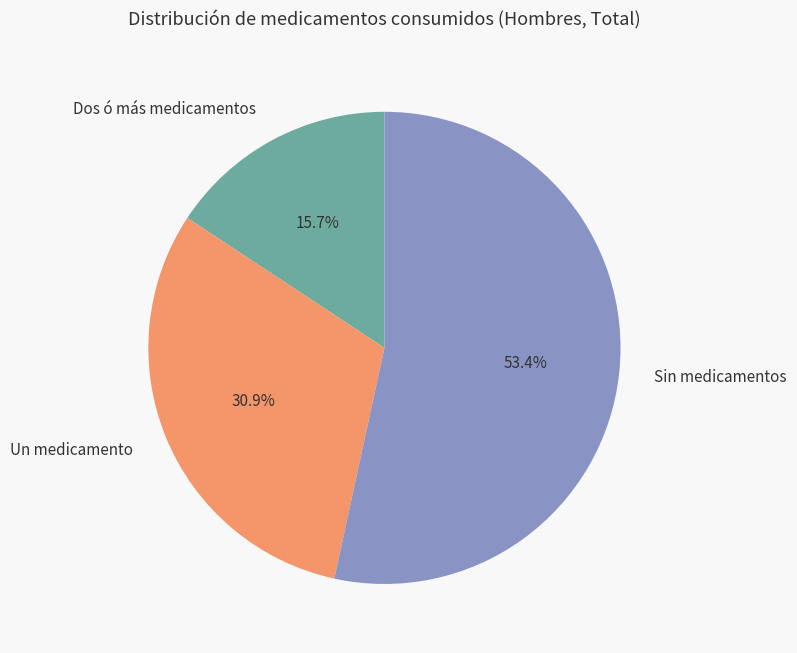

What is the ratio of the value at Dos ó más medicamentos to the value at Sin medicamentos?

0.3